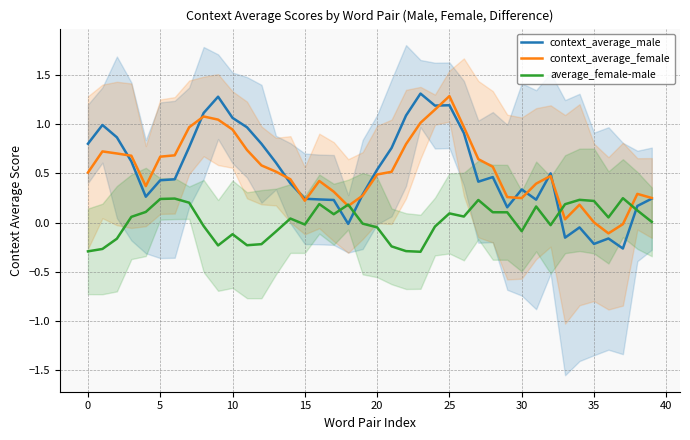

What is the spread (max minus min) of values at 13?

0.7